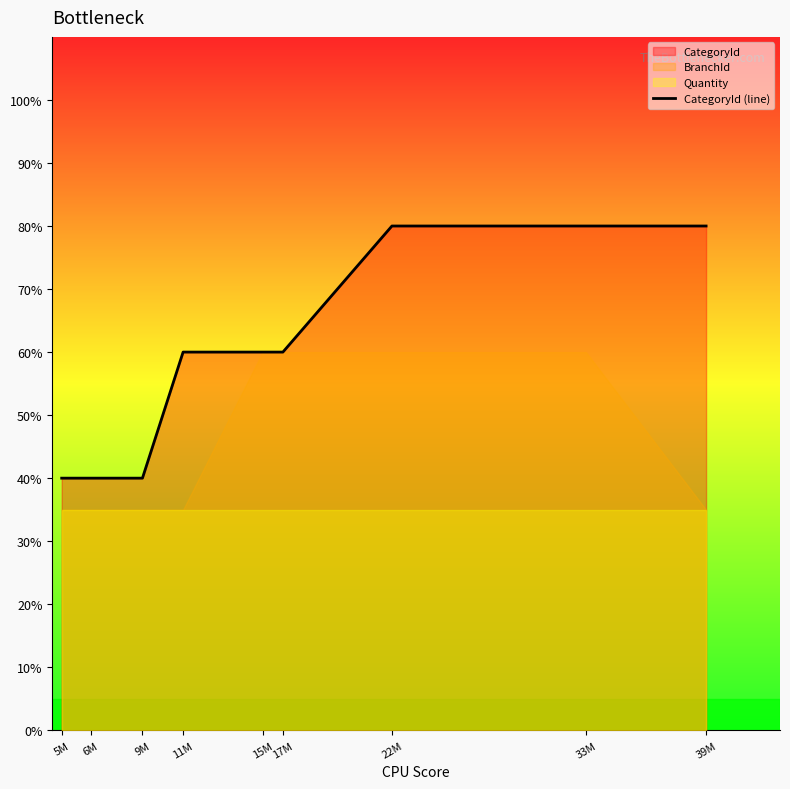

Reading right to left, what are all the values shown in this chart?

39M=80	33M=80	22M=80	17M=60	15M=60	11M=60	9M=40	6M=40	5M=40